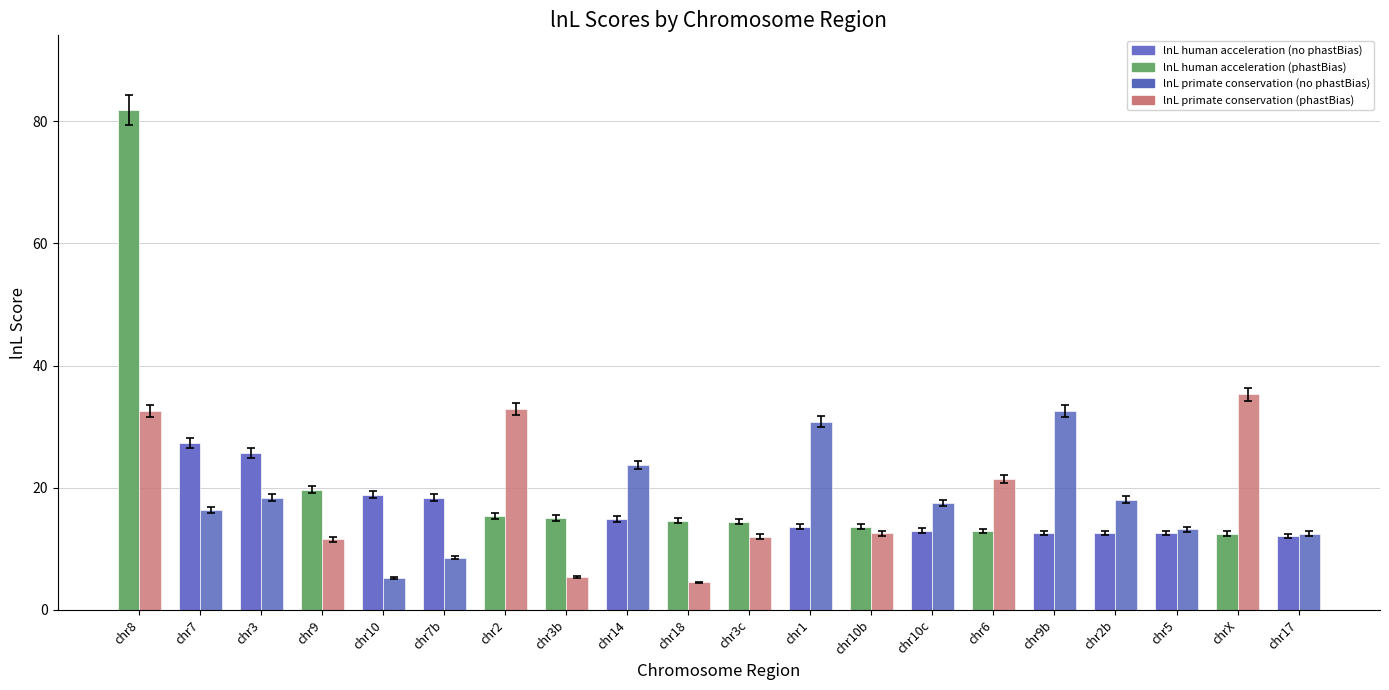

What is the greatest value displayed?

81.8